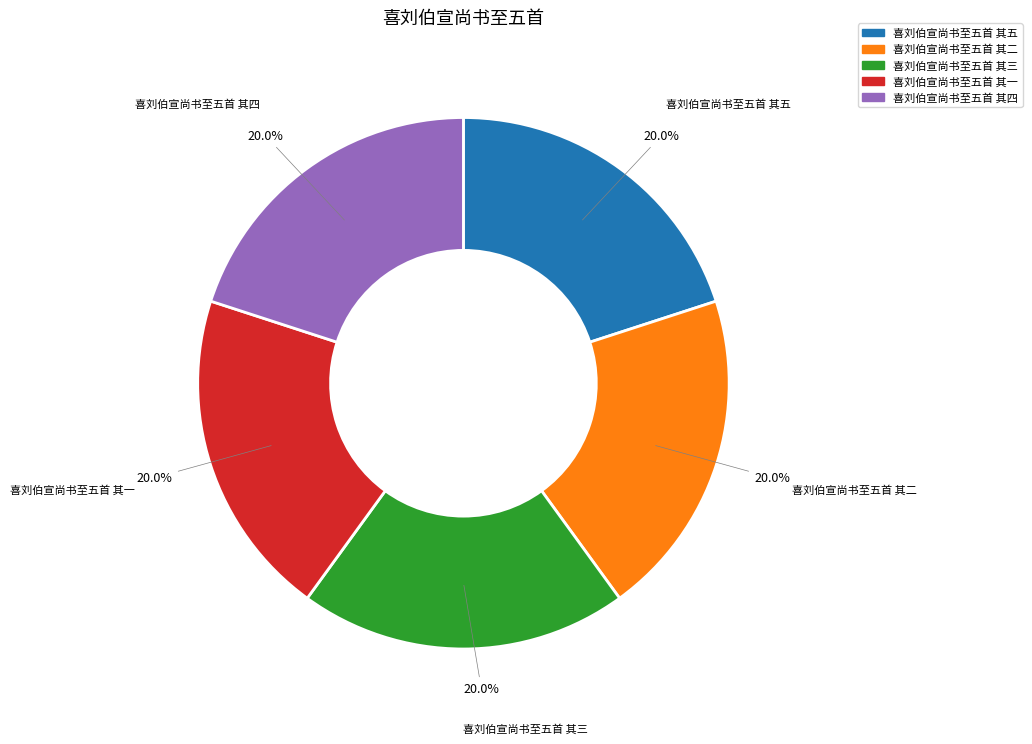

Is it true that 喜刘伯宣尚书至五首 其三 is 20% of the pie?

True